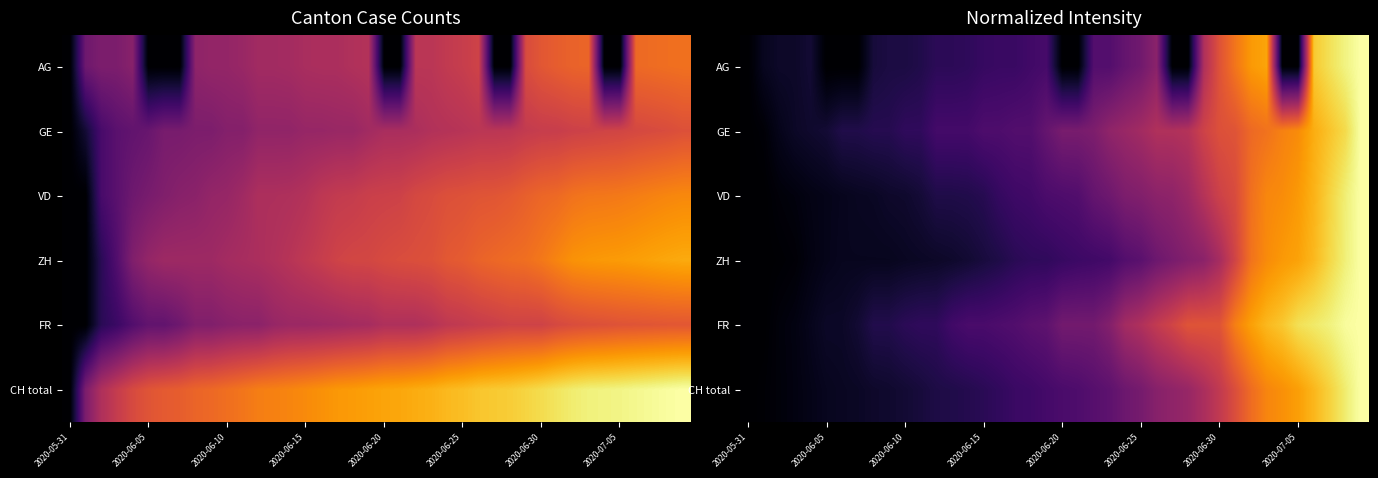

List the series in order of their peak value, lowest first.

AG, GE, VD, ZH, FR, CH total